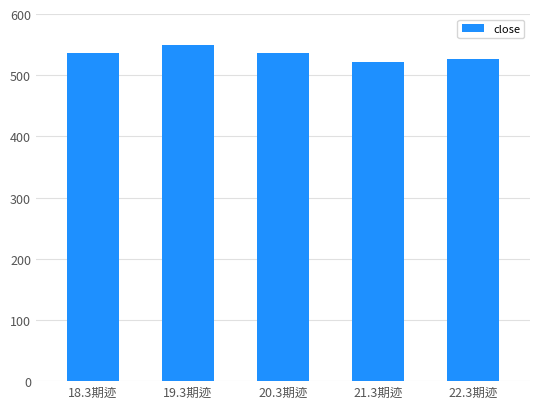

What is the label of the 5th bar from the right?

18.3期迹